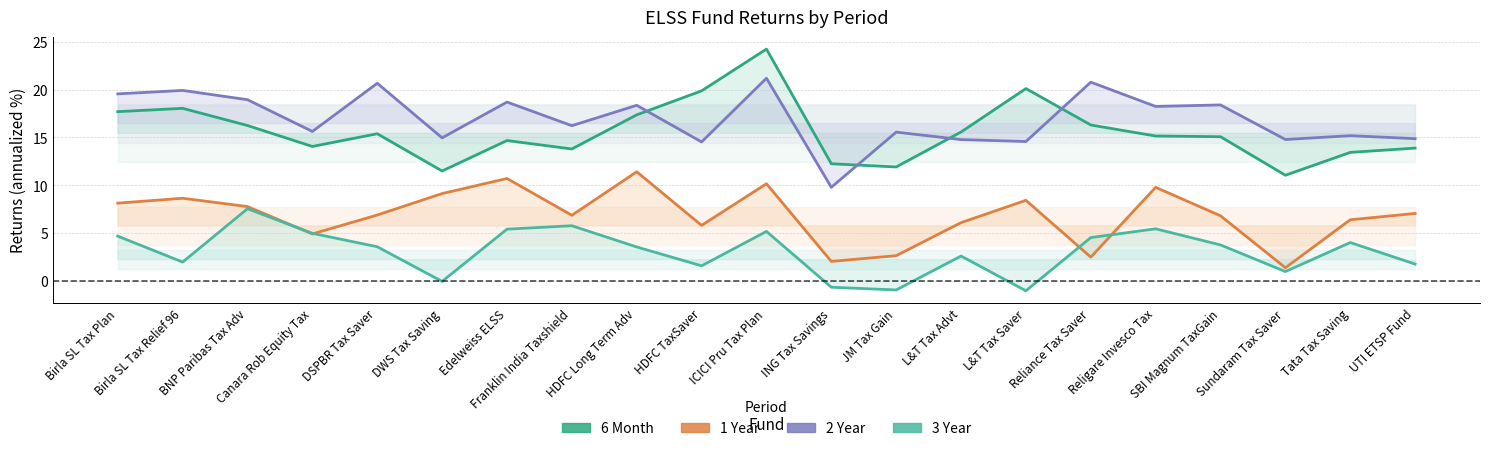

Rank the series at Canara Rob Equity Tax from lowest to highest value.

1 Year, 3 Year, 6 Month, 2 Year